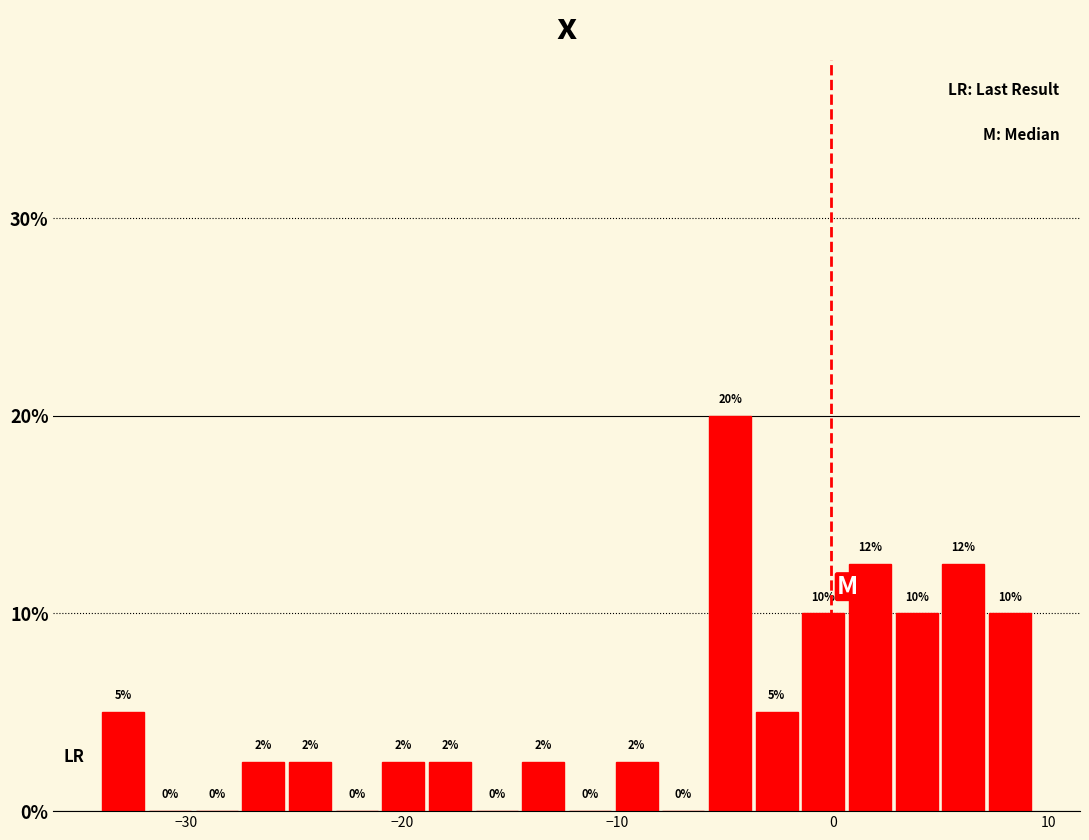

Around what value on the x-axis is the tallest bar? Give the approximate position of its centre, as read against the axis.

-5